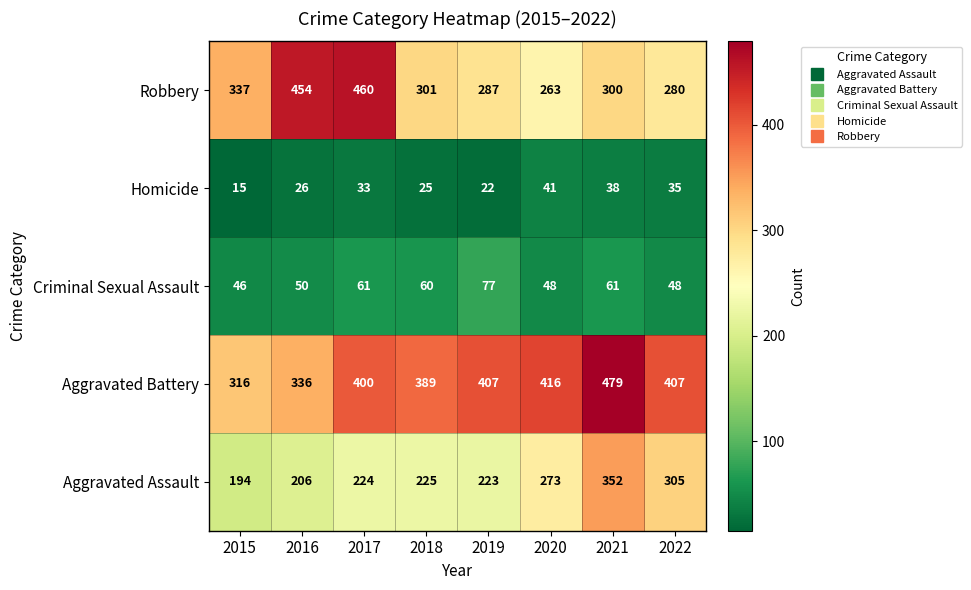

What is the sum of the Criminal Sexual Assault values at 2015 and 2016?

96